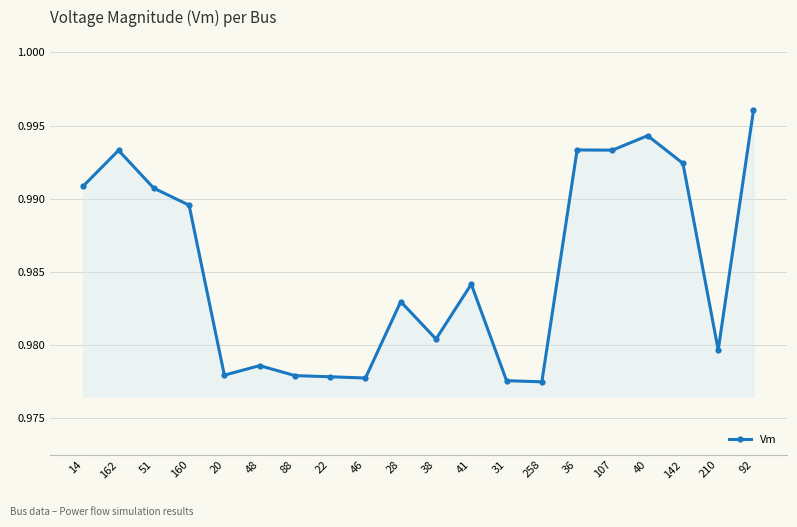

Which label corresponds to the largest value in the chart?

92